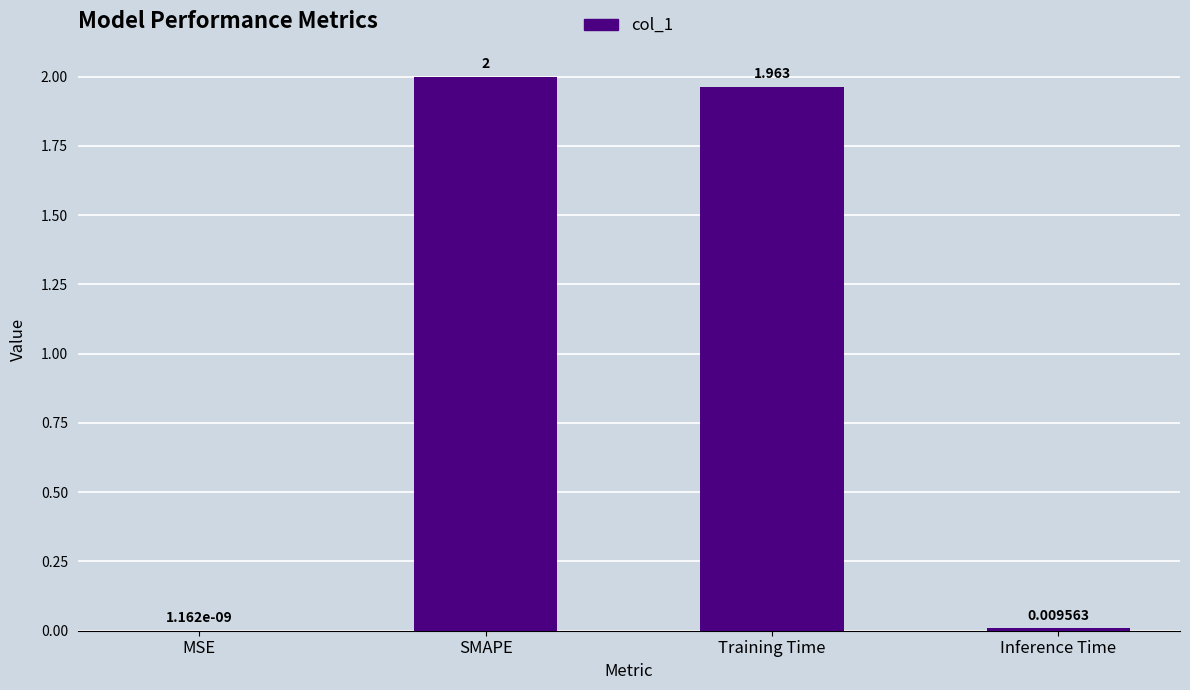

Which label corresponds to the largest value in the chart?

SMAPE